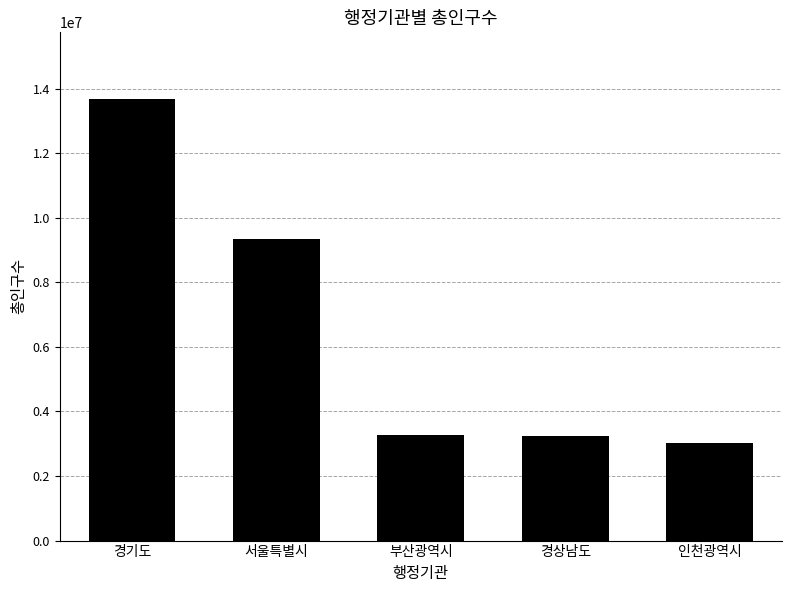

The value at 부산광역시 is 3266598. True or false?

True